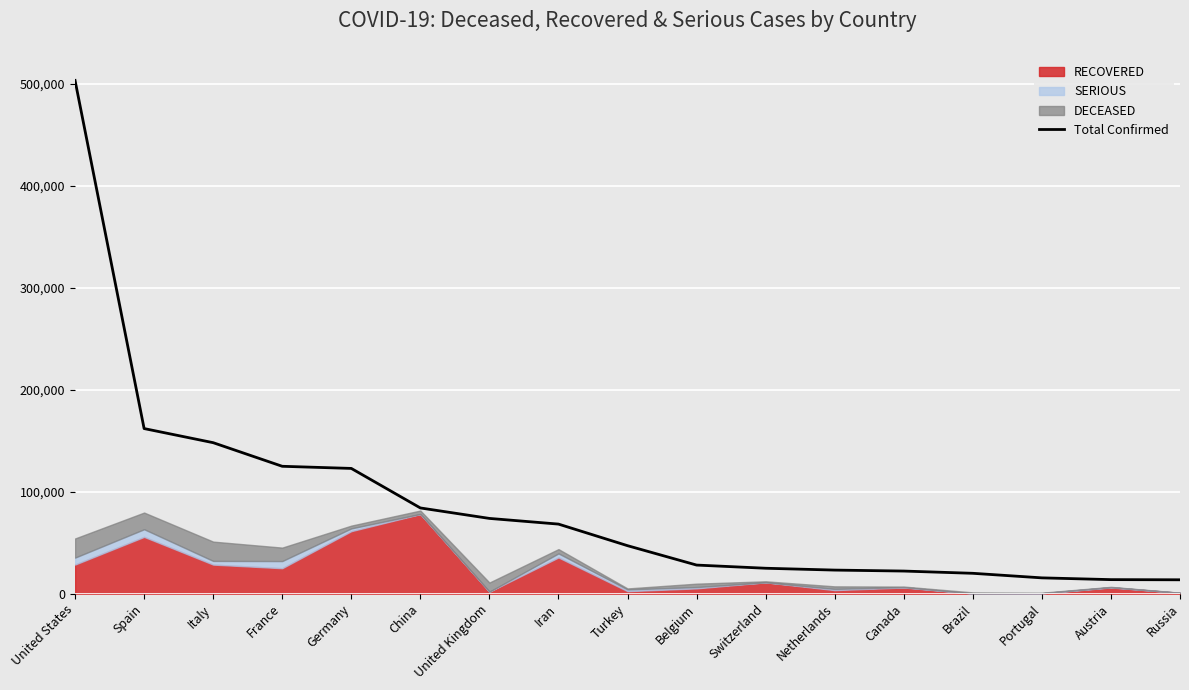

What is the difference between the maximum and second lowest values?

489433